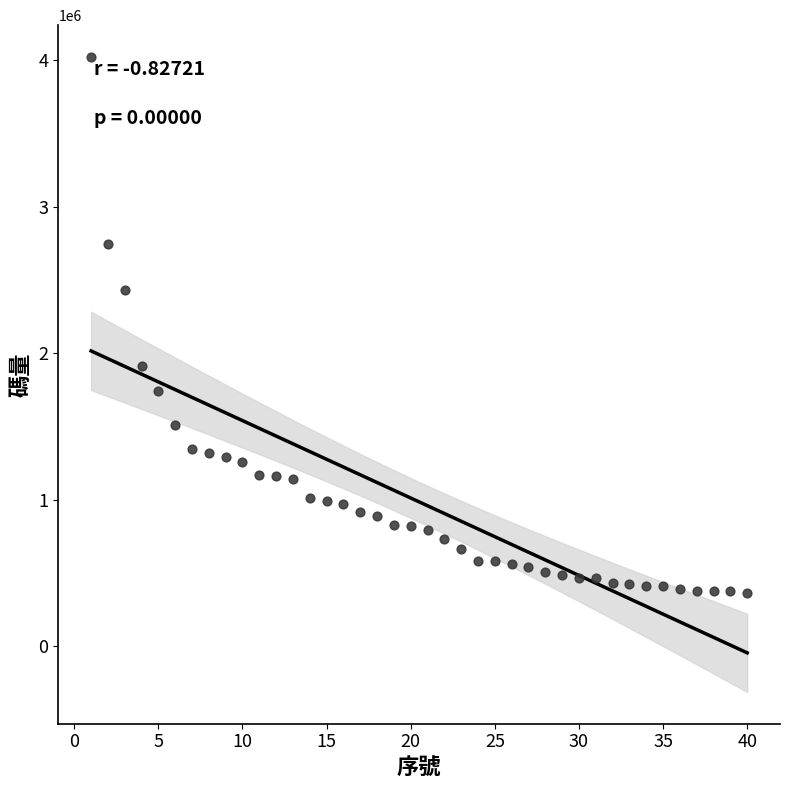

What is the range of Y values (max minus min)?

3657816.8